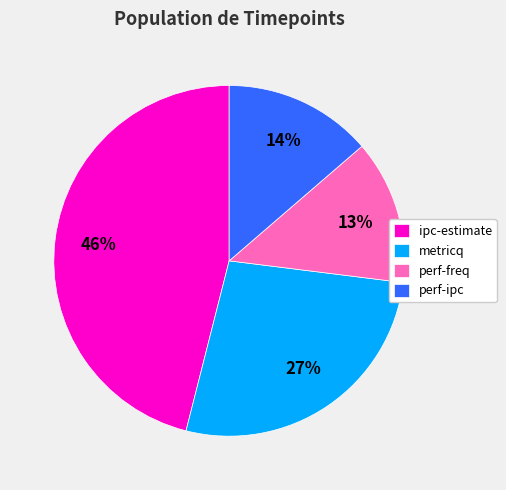

What is the ratio of the value at ipc-estimate to the value at metricq?

1.7